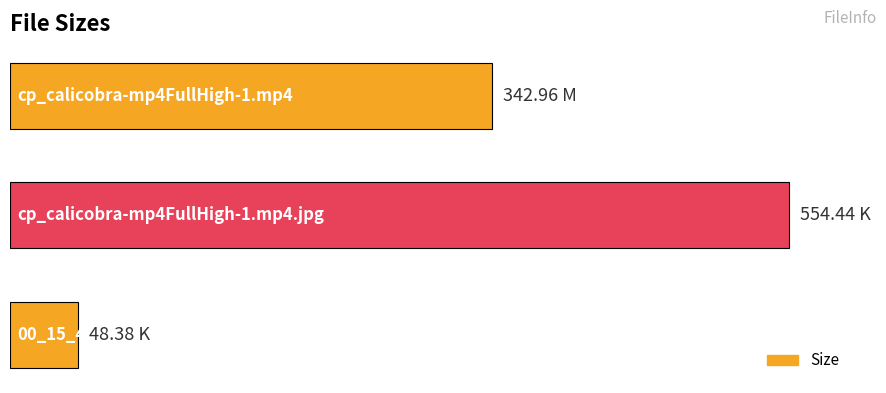

What is the sum of all values?

945.8